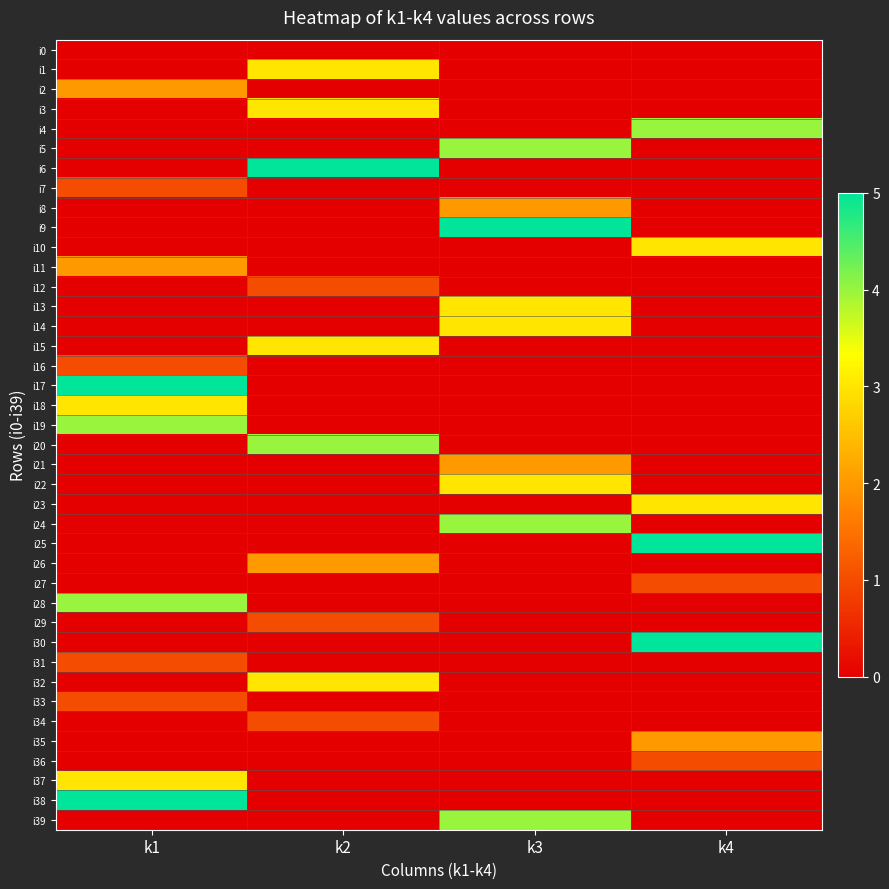

Rank the series at k1 from highest to lowest value.

i17, i38, i19, i28, i18, i37, i2, i11, i7, i16, i31, i33, i0, i1, i3, i4, i5, i6, i8, i9, i10, i12, i13, i14, i15, i20, i21, i22, i23, i24, i25, i26, i27, i29, i30, i32, i34, i35, i36, i39